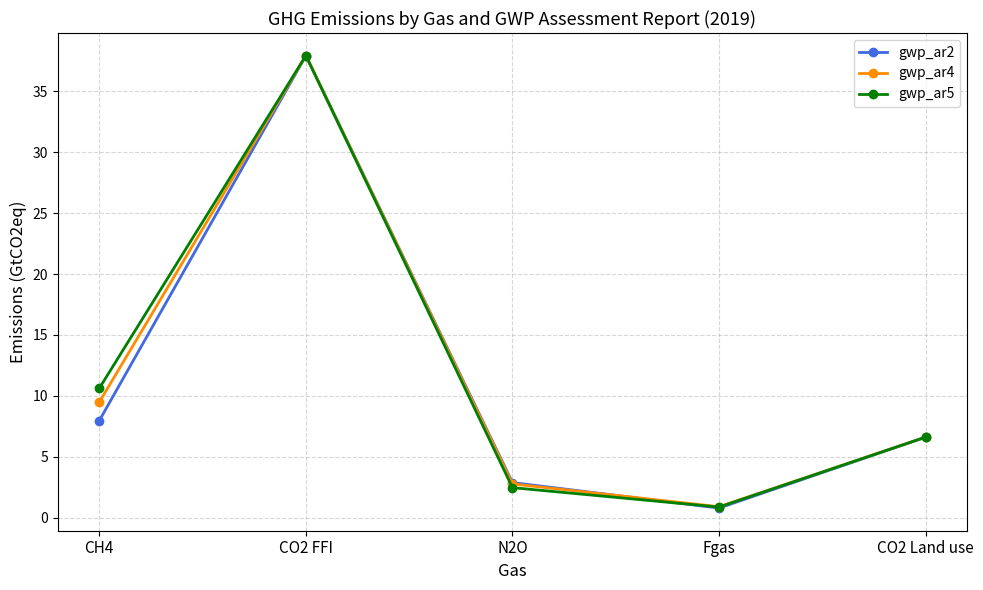

What is the sum of all gwp_ar5 values?

58.5